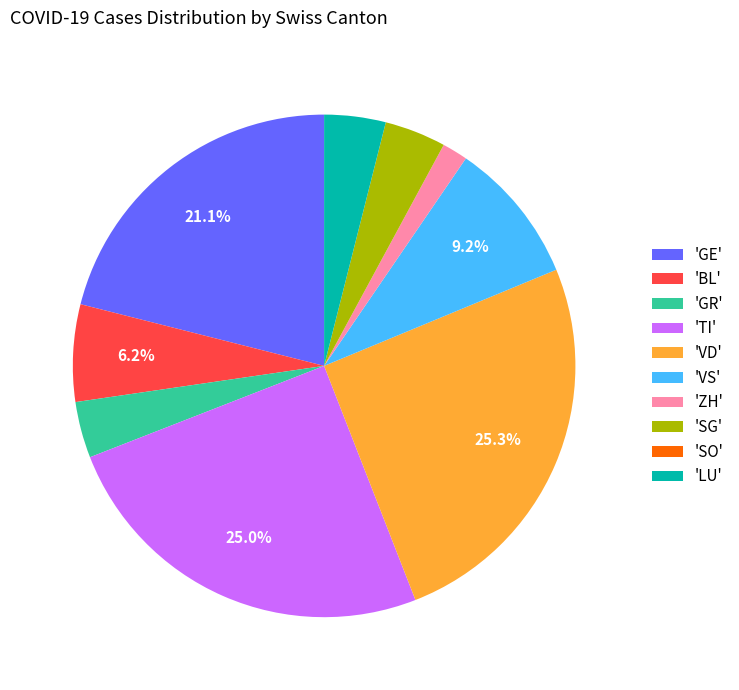

Which has a higher value, 'GR' or 'GE'?

'GE'